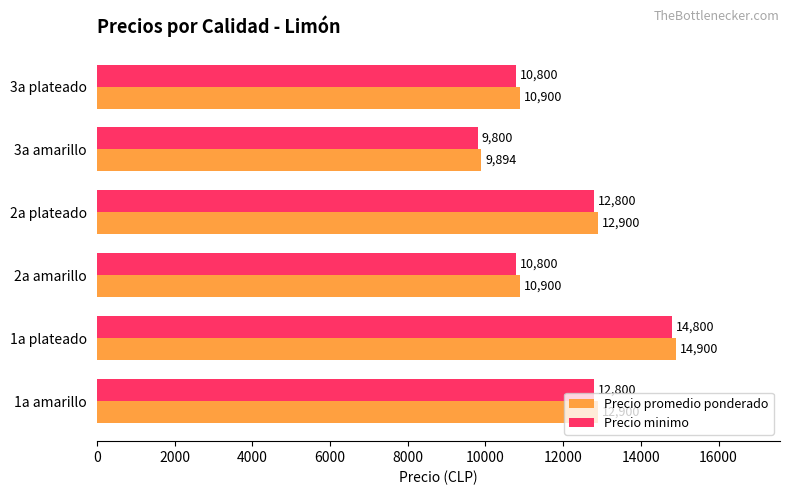

What is the highest value of the Precio promedio ponderado series?

14900